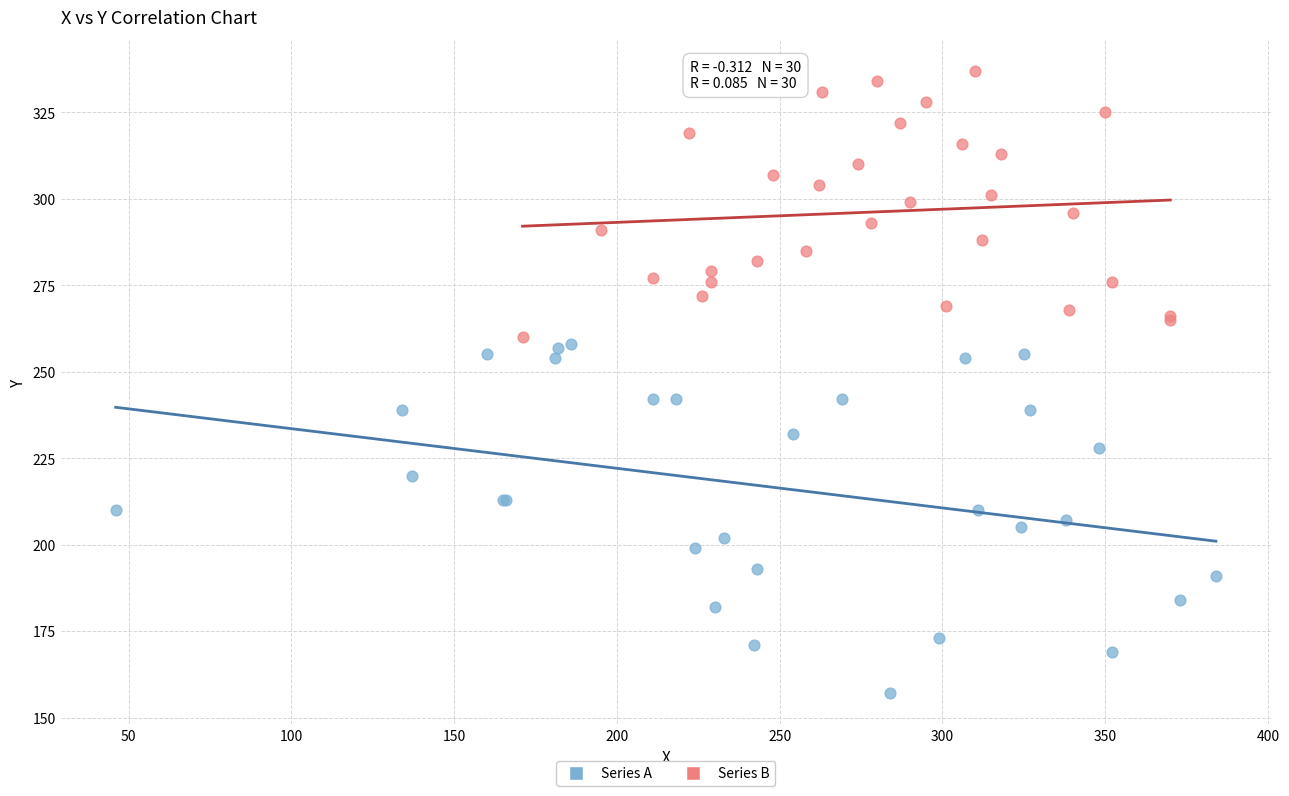

Which series contains the highest Y value?

Series B